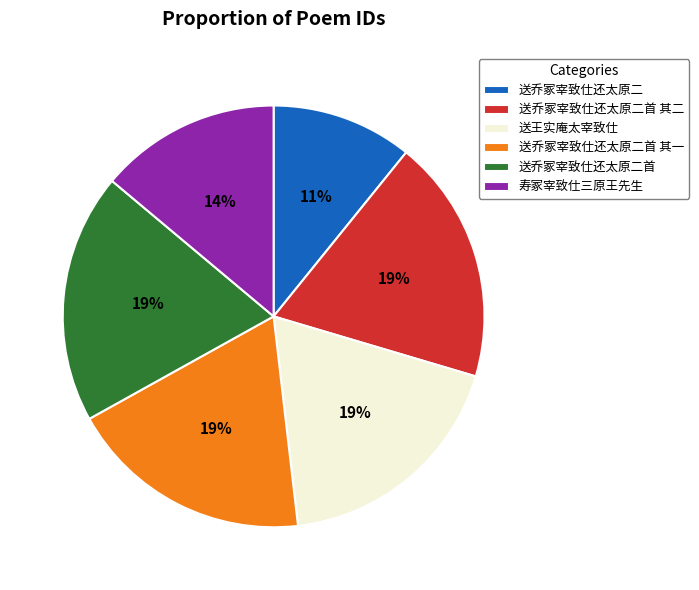

Is there any slice that represents more than half of the pie?

No